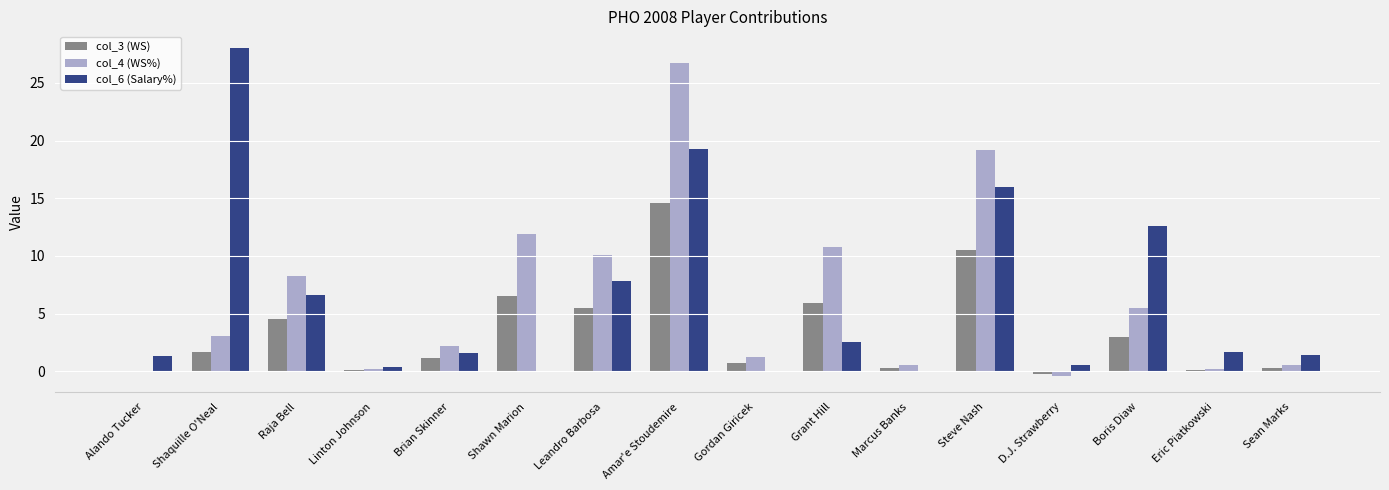

Between Shawn Marion and Amar'e Stoudemire, which series saw the biggest shift?

col_6 (Salary%)